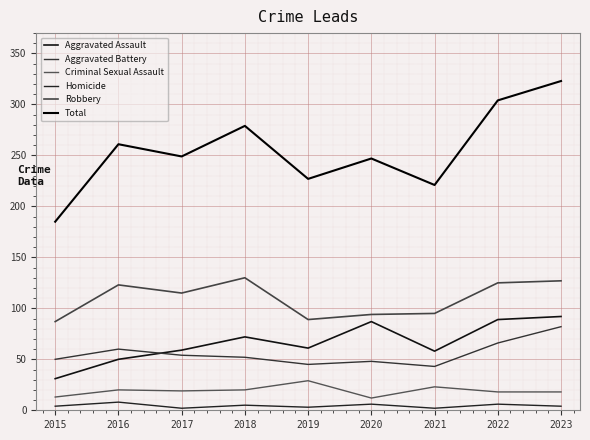

Which series changed the most between 2017 and 2023?

Total